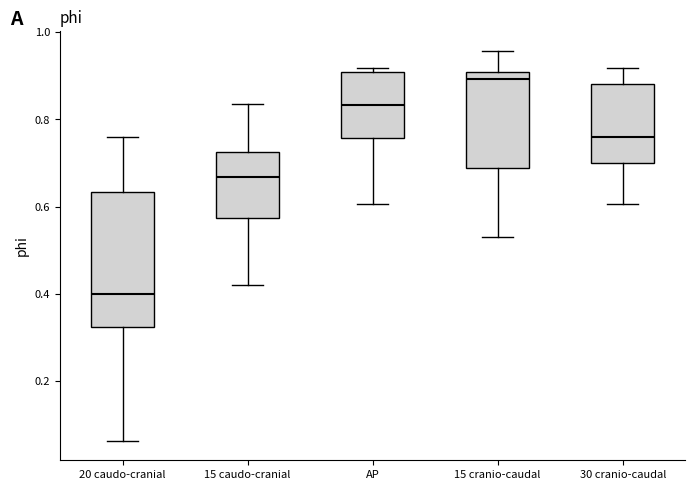

Reading left to right, read every box against the y-axis: the position of its median line, the range the box covers, and the ends of its whiskers. The values are not printed on the chart, so give them approximately, as read against the axis.

20 caudo-cranial: median 0.40, box 0.32 to 0.64, whiskers 0.06 to 0.76
15 caudo-cranial: median 0.66, box 0.58 to 0.72, whiskers 0.42 to 0.84
AP: median 0.84, box 0.76 to 0.90, whiskers 0.60 to 0.92
15 cranio-caudal: median 0.90 (just below the box's upper edge), box 0.68 to 0.90, whiskers 0.52 to 0.96
30 cranio-caudal: median 0.76, box 0.70 to 0.88, whiskers 0.60 to 0.92